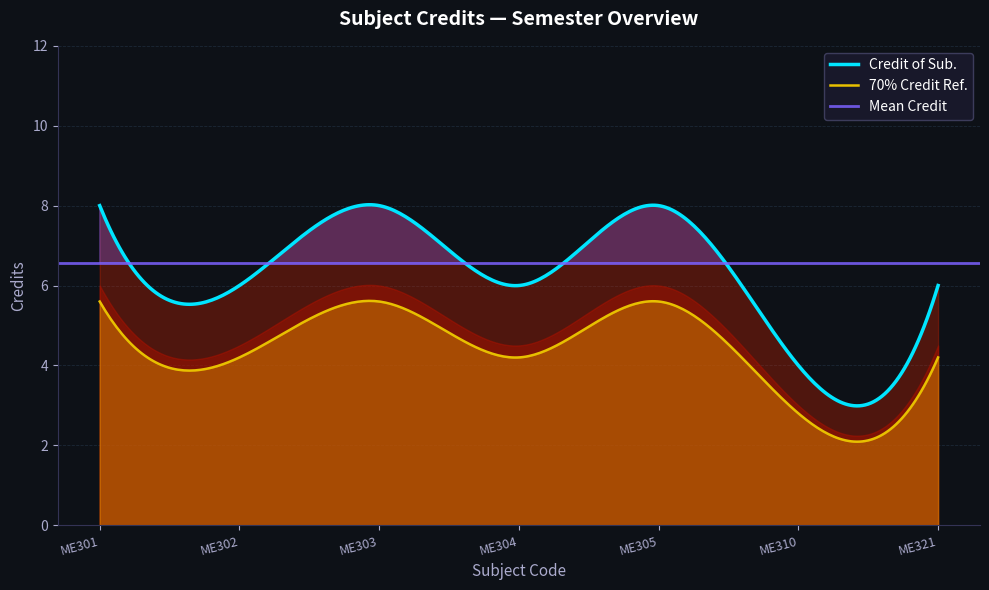

The value at ME304 is 9. True or false?

False